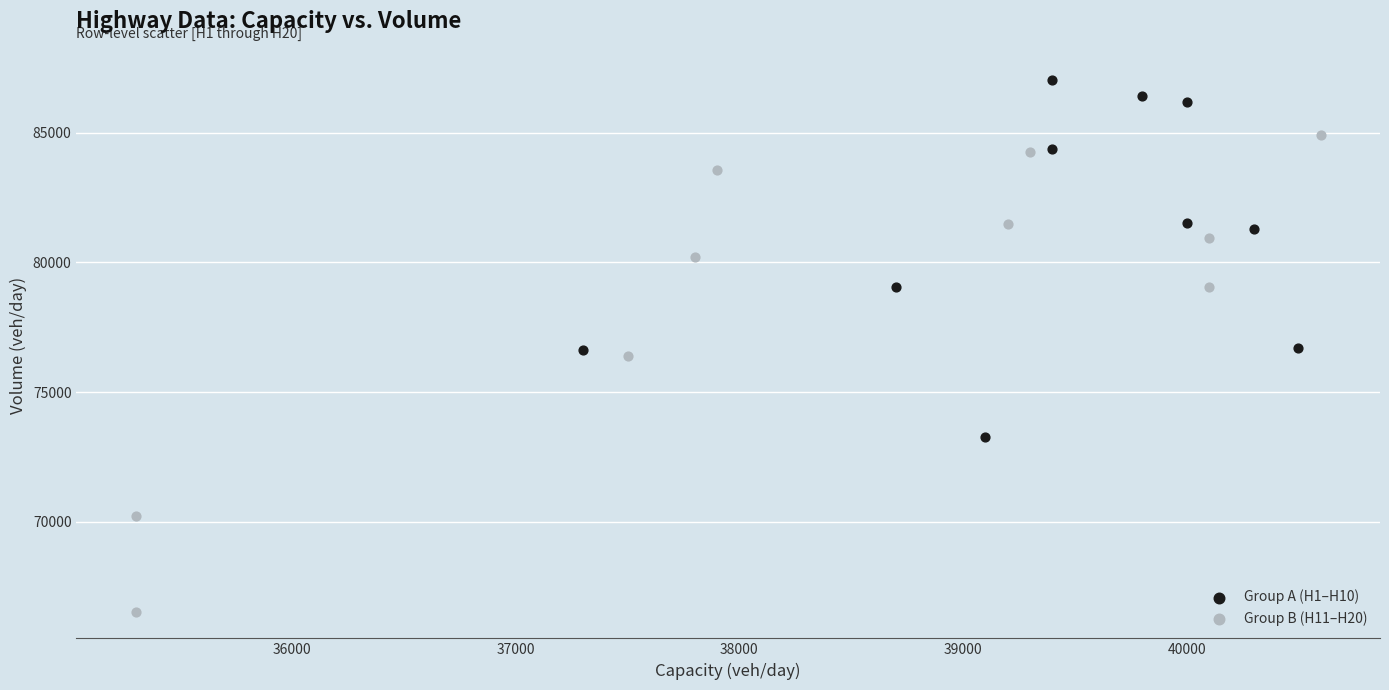

Which series has the widest spread of Y values?

Group B (H11–H20)